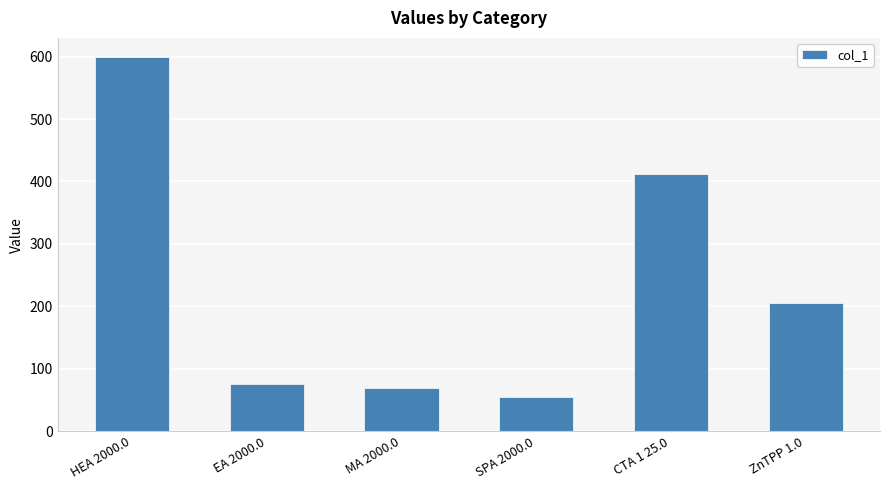

What is the label of the 4th bar from the left?

SPA 2000.0